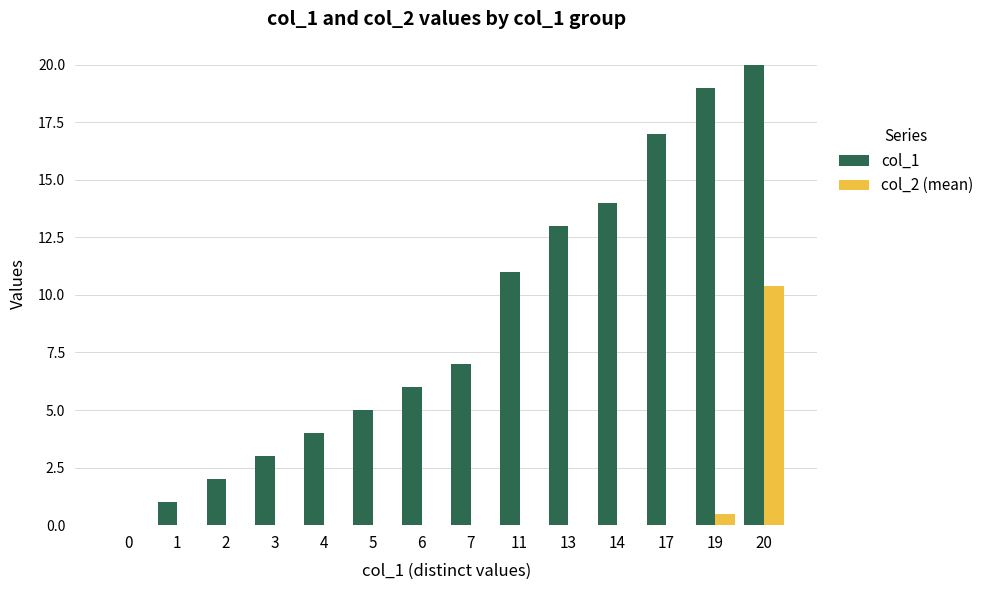

How many data points does each series have?

14